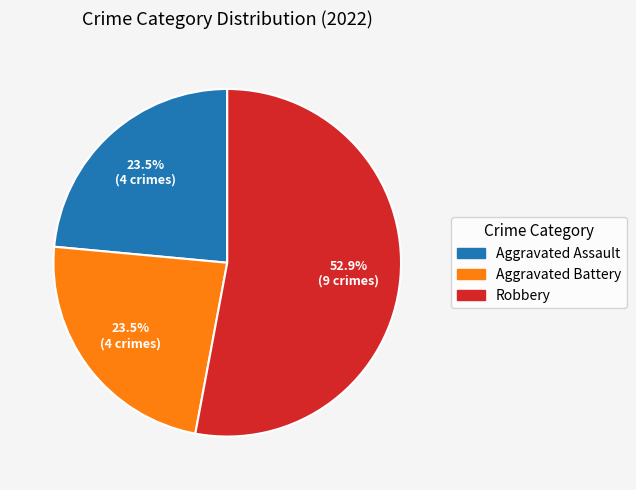

Does Robbery represent more than half of the total?

Yes